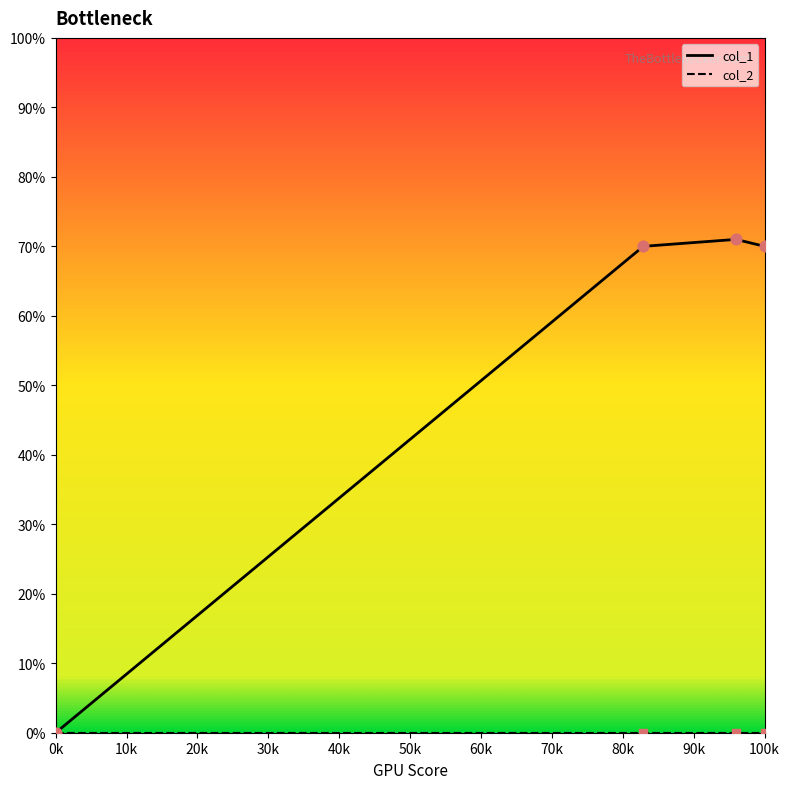

What is the maximum value for col_1?

71